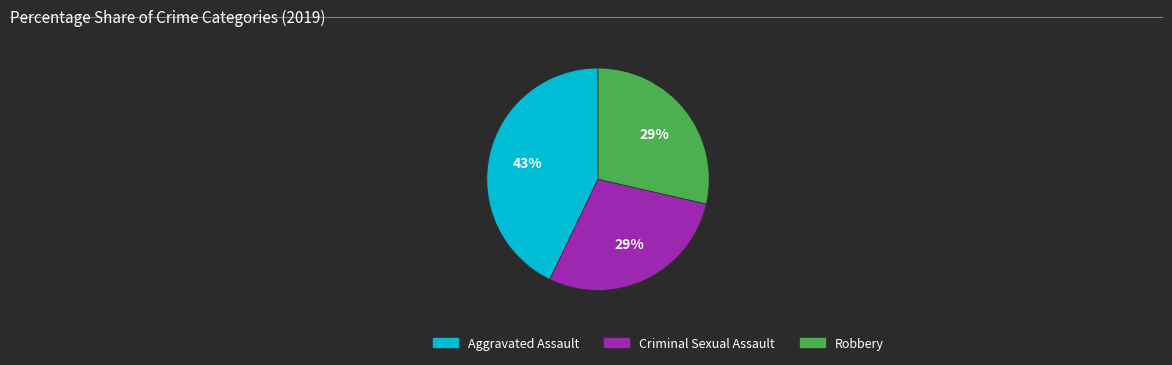

How many slices are in this pie chart?

3